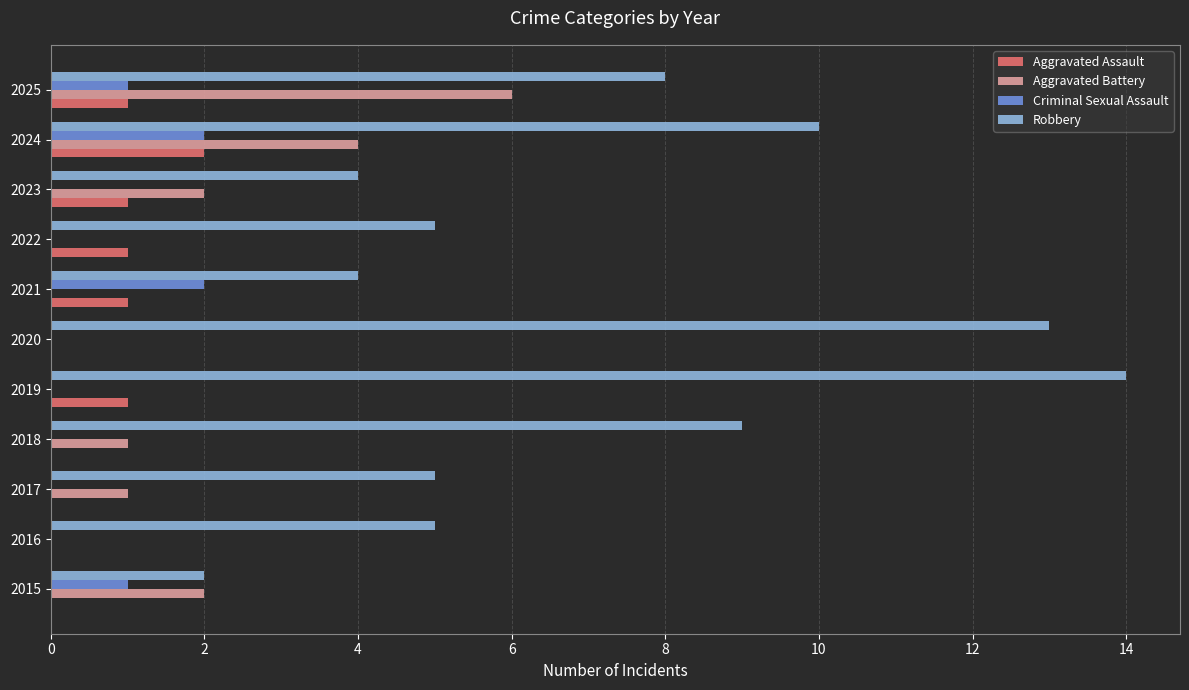

The Criminal Sexual Assault series shows 1 at 2024. True or false?

False